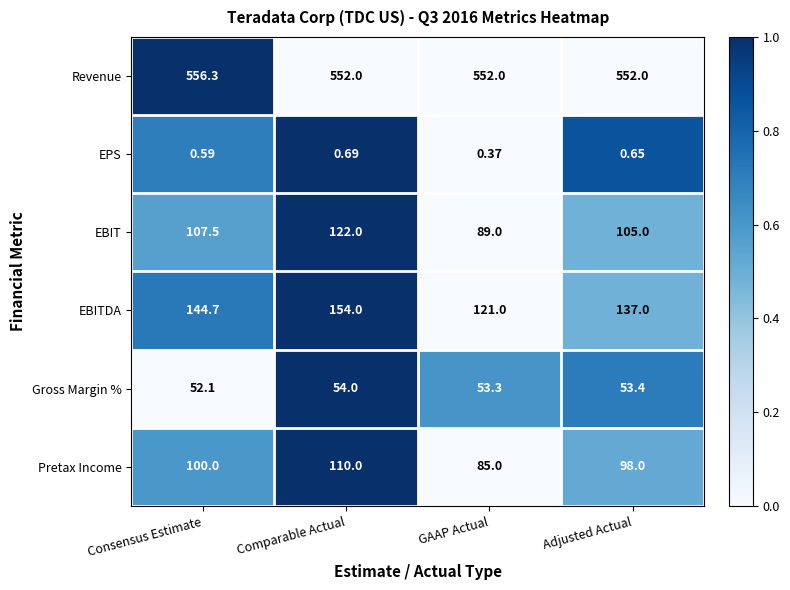

At how many categories does at least one series exceed 0?

4